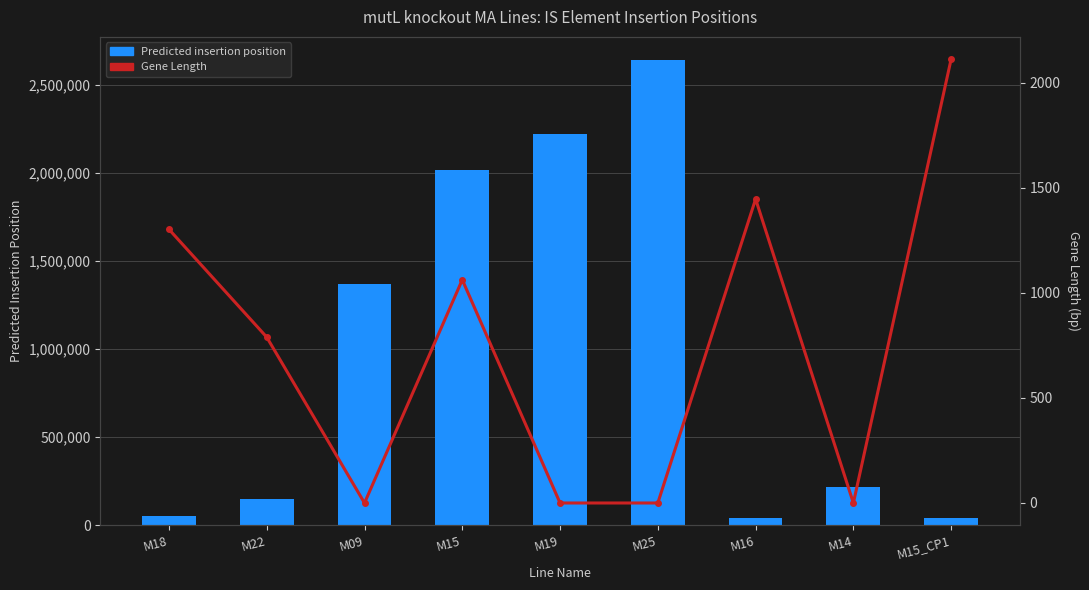

At which label is Predicted insertion position closest to 1338402?

M09